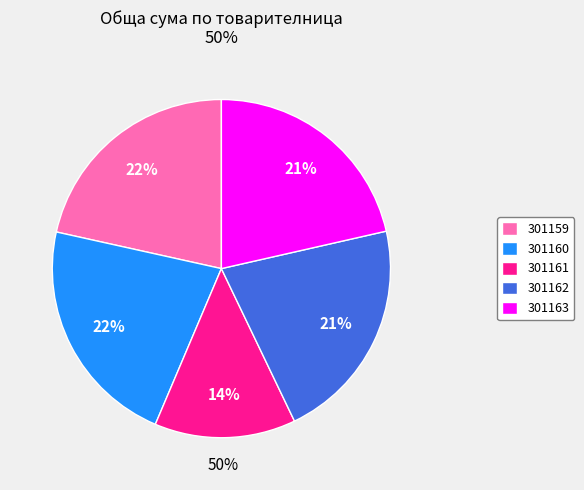

Which slice is the smallest?

301161